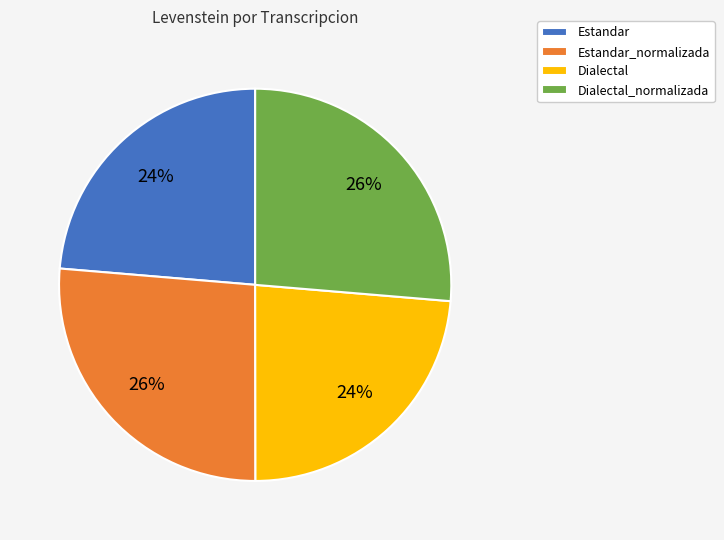

Is the sum of Estandar_normalizada and Dialectal_normalizada greater than half?

Yes